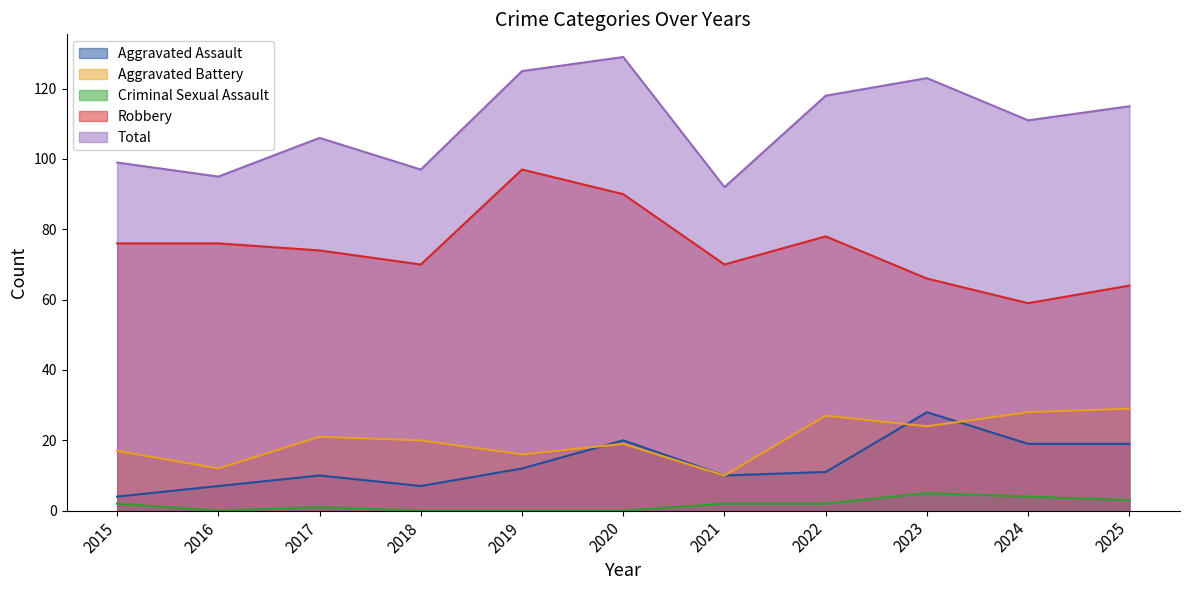

True or false: Total and Aggravated Assault cross at least once.

False